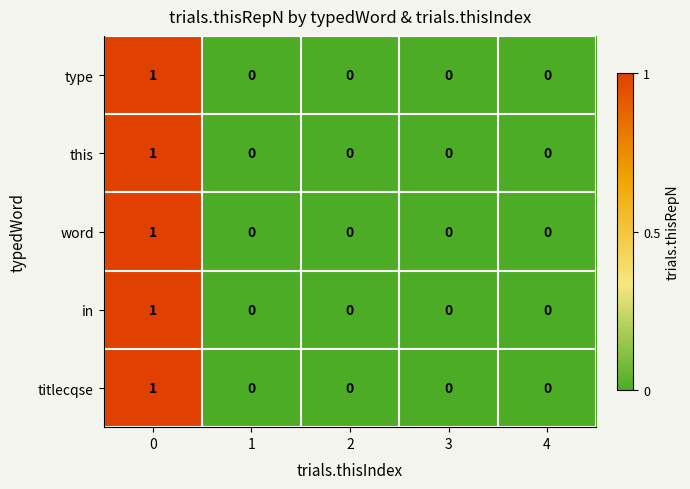

True or false: word has a value of -1 at 1.

False